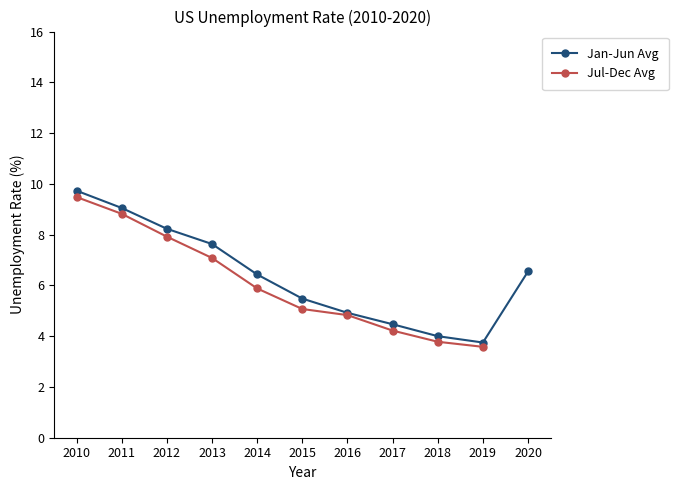

True or false: Jan-Jun Avg has a value of 9.1 at 2011.

True